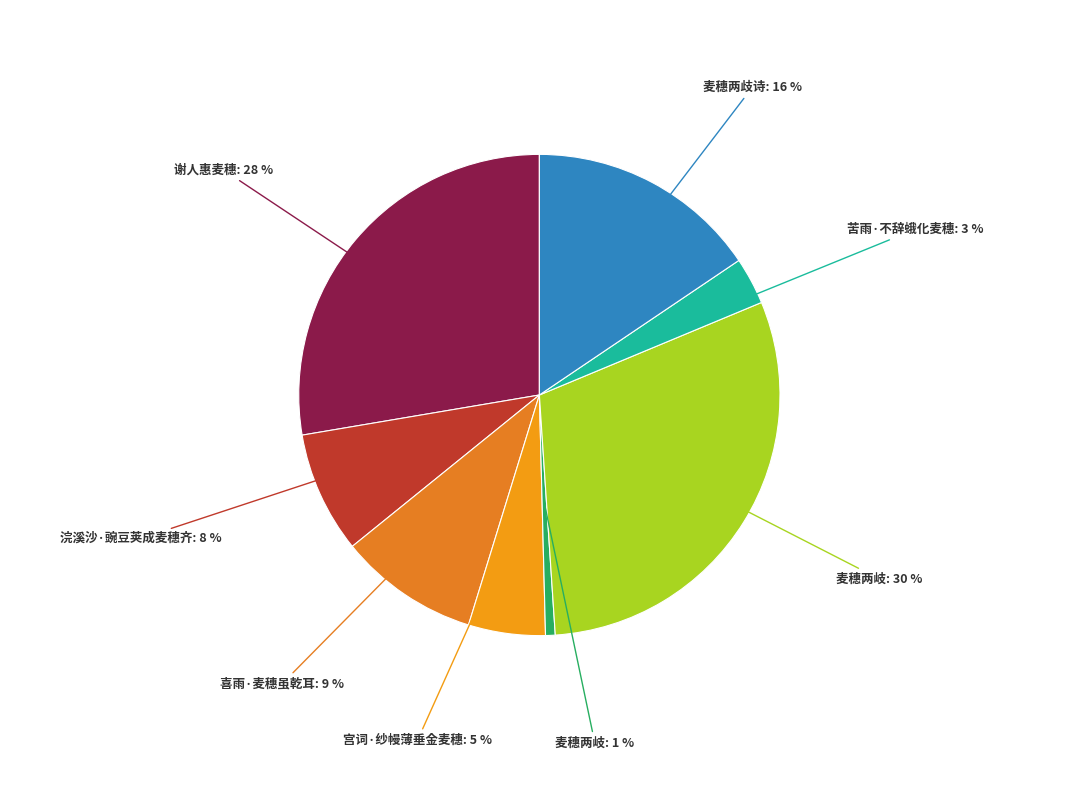

How many slices are in this pie chart?

8